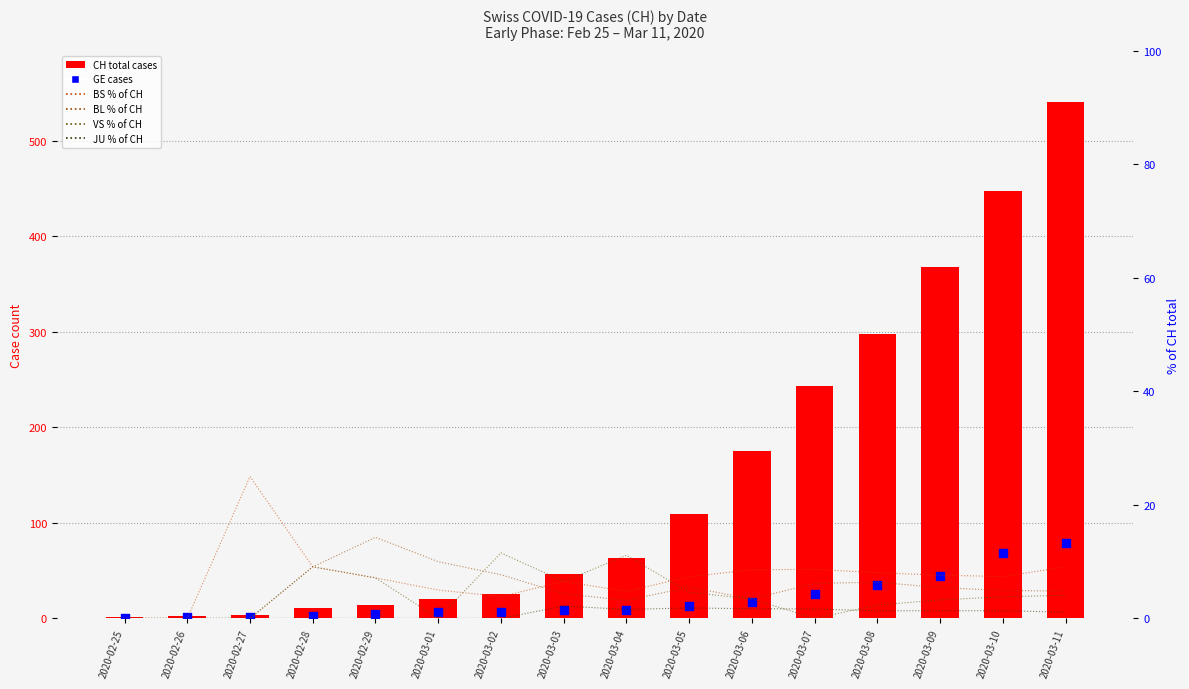

At which category is the sum across all series the highest?

2020-03-11